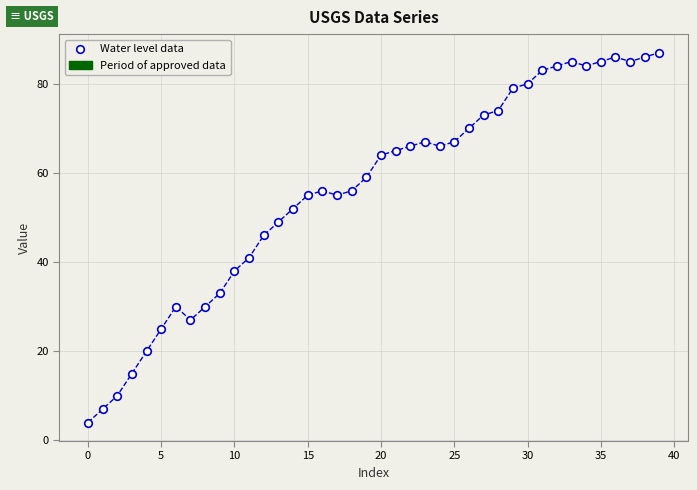

What Y value in the scatter plot is closest to 45?

46